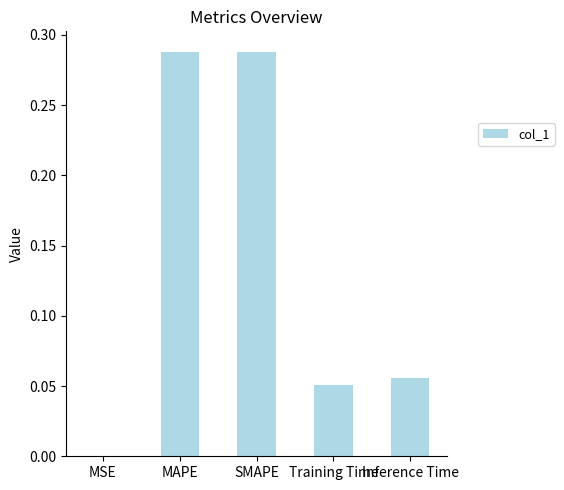

What is the sum of all values?

0.7